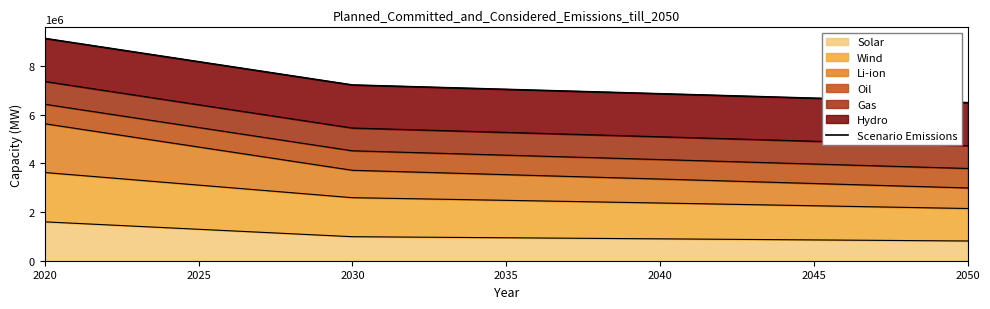

What is the highest value of the Solar series?

1595000.0